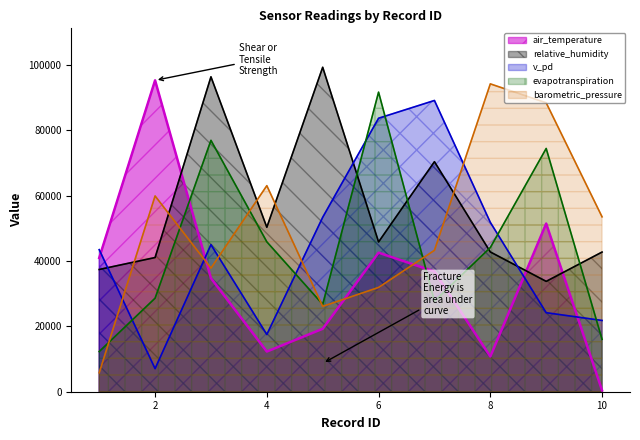

What are all the series names shown in the legend?

air_temperature, relative_humidity, v_pd, evapotranspiration, barometric_pressure